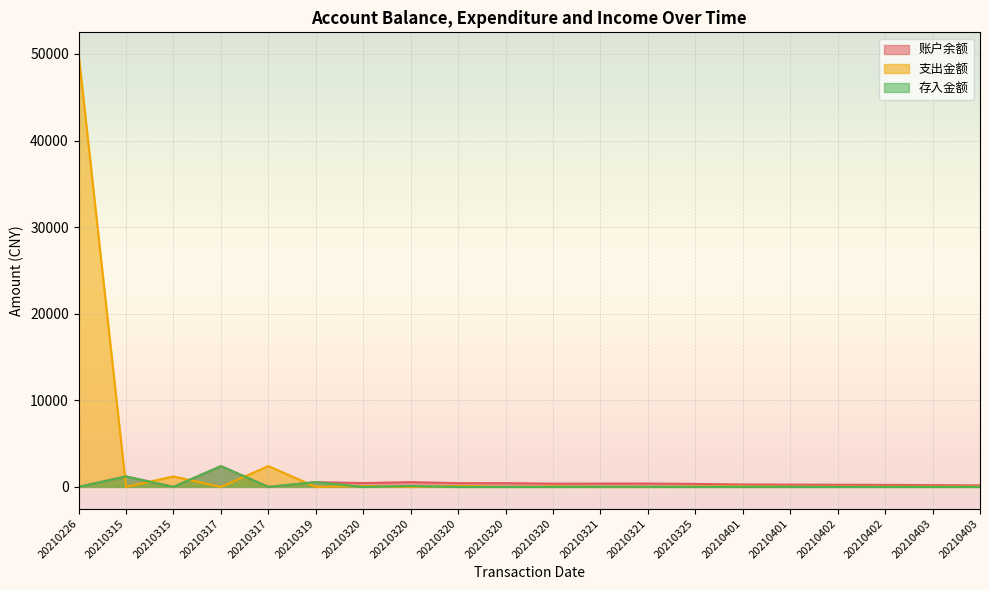

Reading left to right, list all the values displayed in this chart.

账户余额: 20210226=0.0	20210315=1208.3	20210315=0.0	20210317=2400.0	20210317=0.0	20210319=555.5	20210320=445.6	20210320=555.5	20210320=434.6	20210320=434.6	20210320=379.1	20210321=386.2	20210321=391.8	20210325=347.0	20210401=284.1	20210401=266.1	20210402=252.5	20210402=236.5	20210403=210.5	20210403=178.5
支出金额: 20210226=50000.0	20210315=0.0	20210315=1208.3	20210317=0.0	20210317=2400.0	20210319=0.0	20210320=110.0	20210320=0.0	20210320=121.0	20210320=0.0	20210320=55.5	20210321=0.0	20210321=0.0	20210325=44.8	20210401=62.9	20210401=18.0	20210402=13.6	20210402=16.0	20210403=26.0	20210403=32.0
存入金额: 20210226=0.0	20210315=1208.3	20210315=0.0	20210317=2400.0	20210317=0.0	20210319=555.5	20210320=0.0	20210320=110.0	20210320=0.0	20210320=0.0	20210320=0.0	20210321=7.1	20210321=5.6	20210325=0.0	20210401=0.0	20210401=0.0	20210402=0.0	20210402=0.0	20210403=0.0	20210403=0.0